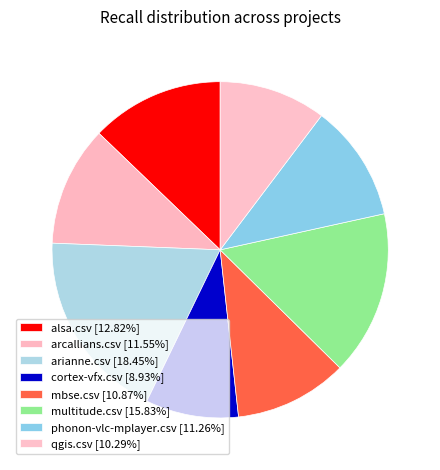

Is the sum of cortex-vfx.csv and qgis.csv greater than half?

No